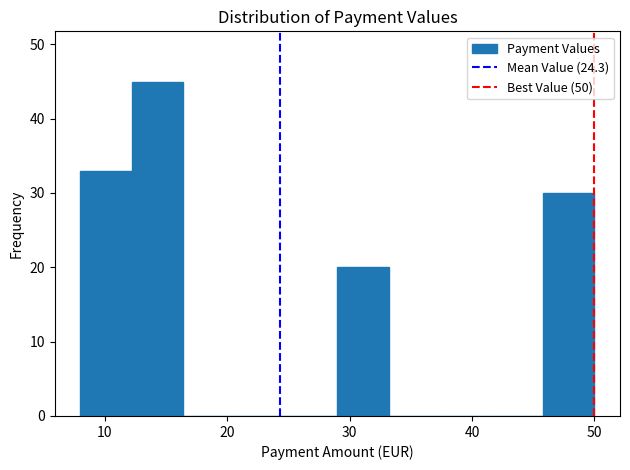

How tall is the bar that spans 12.2 to 16.4 on the x-axis? Neither the bar edges nor the heights are printed on the chart, so give them approximately, as read against the axes.

45